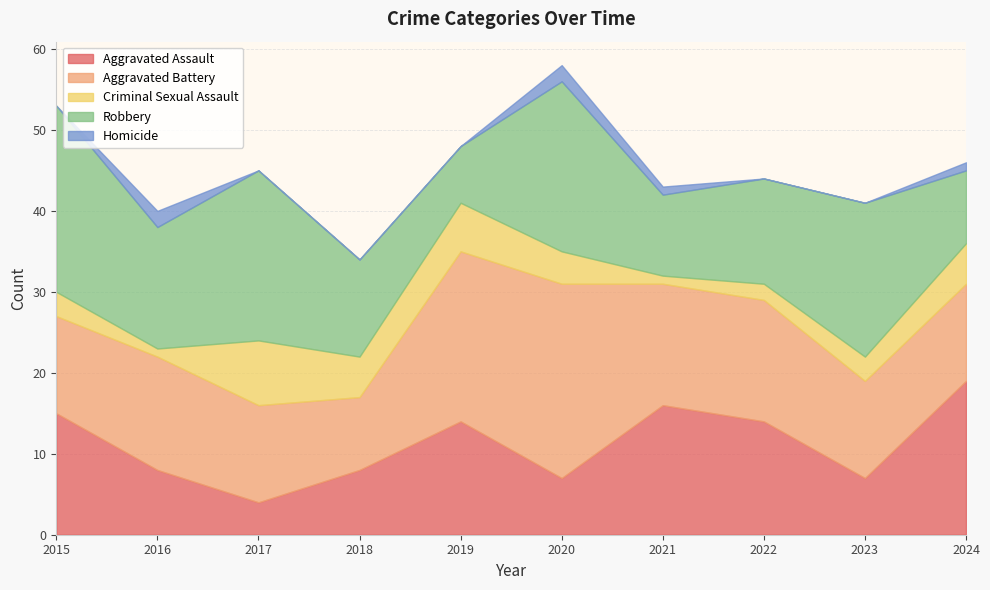

What is the difference between the highest and lowest values at 2017?

21